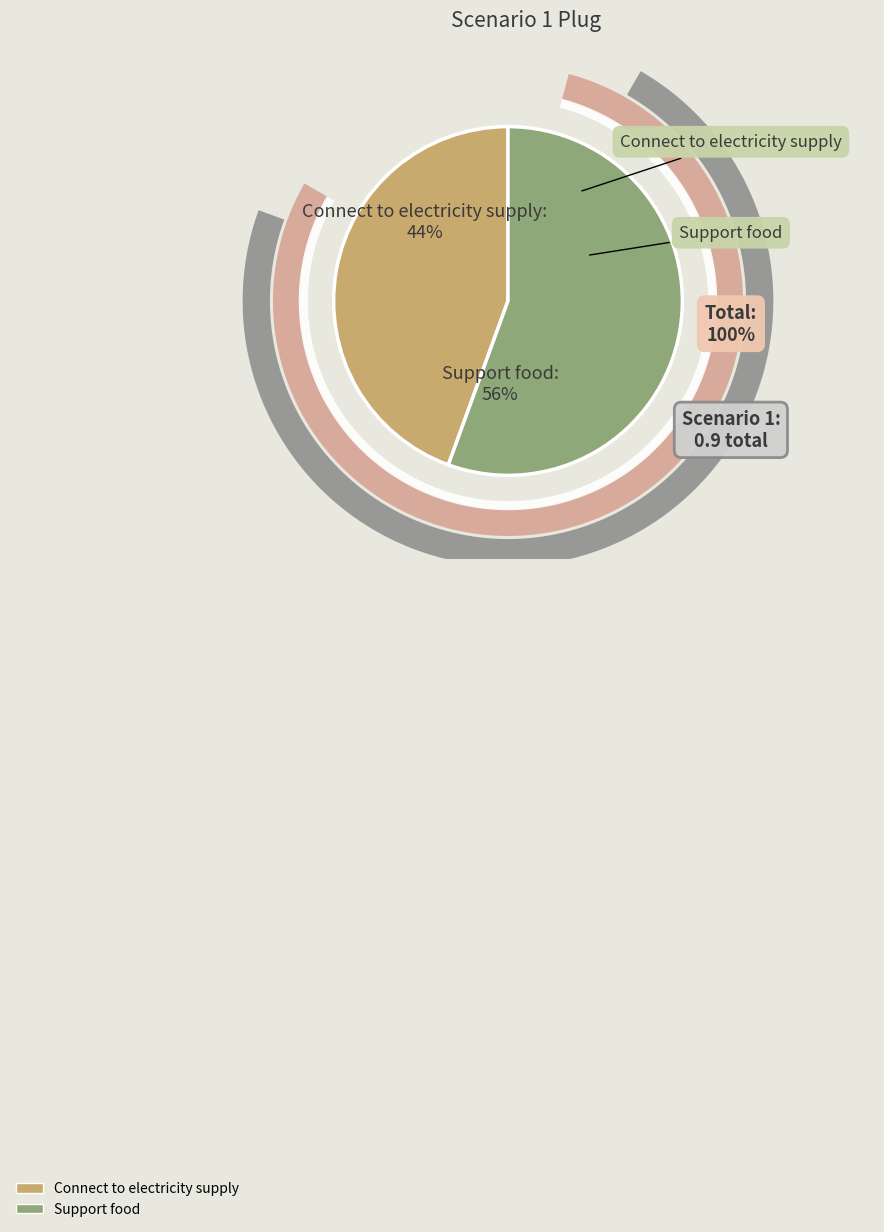

Which category accounts for the majority?

Support food